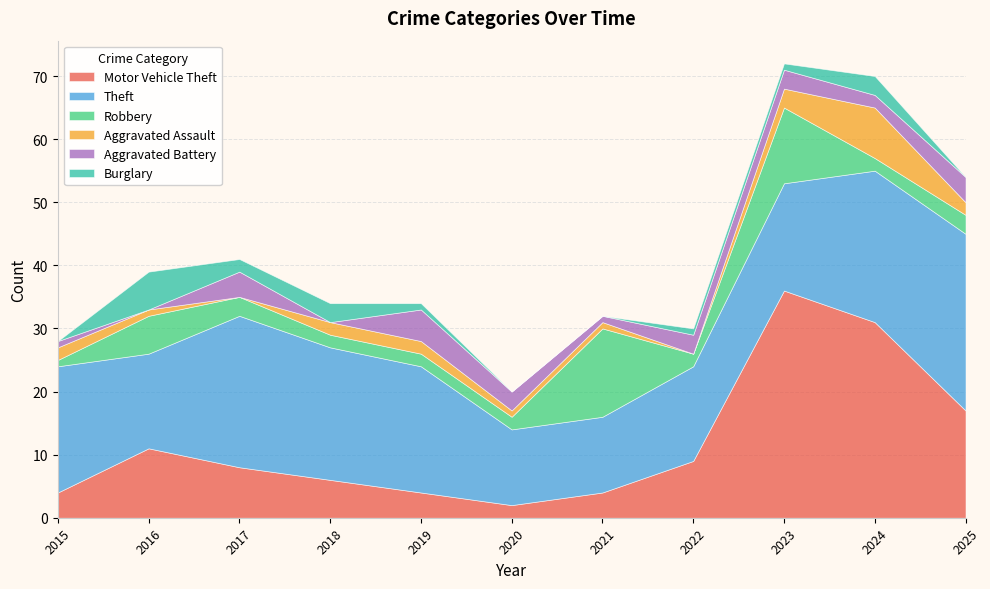

What is the sum of all Motor Vehicle Theft values?

132